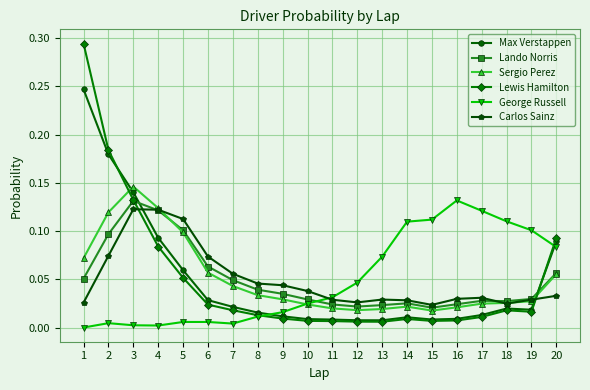

True or false: Sergio Perez and Max Verstappen cross at least once.

True